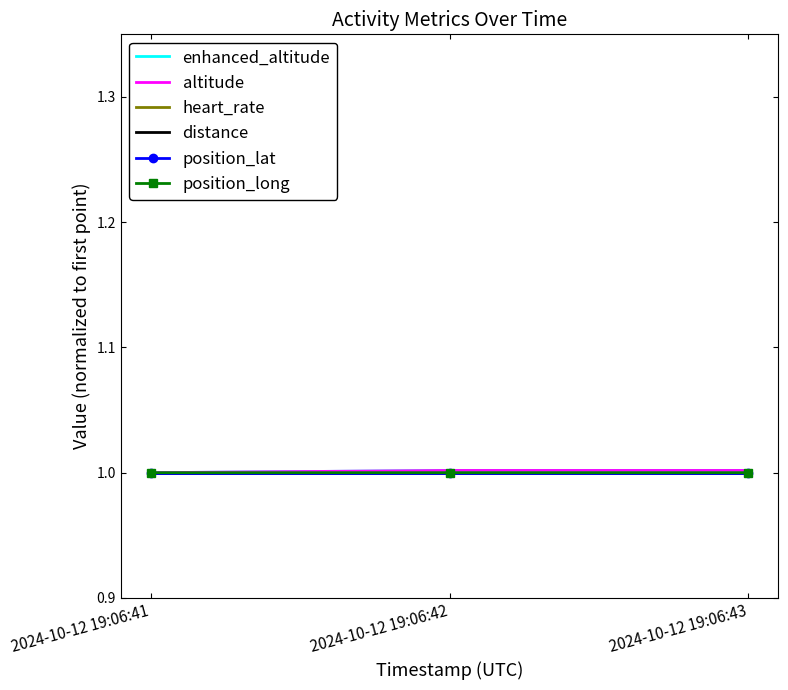

Reading right to left, transcribe all the data shown in this chart.

enhanced_altitude: 2024-10-12 19:06:43=1.0	2024-10-12 19:06:42=1.0	2024-10-12 19:06:41=1.0
altitude: 2024-10-12 19:06:43=1.0	2024-10-12 19:06:42=1.0	2024-10-12 19:06:41=1.0
heart_rate: 2024-10-12 19:06:43=1.0	2024-10-12 19:06:42=1.0	2024-10-12 19:06:41=1.0
distance: 2024-10-12 19:06:43=1.0	2024-10-12 19:06:42=1.0	2024-10-12 19:06:41=1.0
position_lat: 2024-10-12 19:06:43=1.0	2024-10-12 19:06:42=1.0	2024-10-12 19:06:41=1.0
position_long: 2024-10-12 19:06:43=1.0	2024-10-12 19:06:42=1.0	2024-10-12 19:06:41=1.0